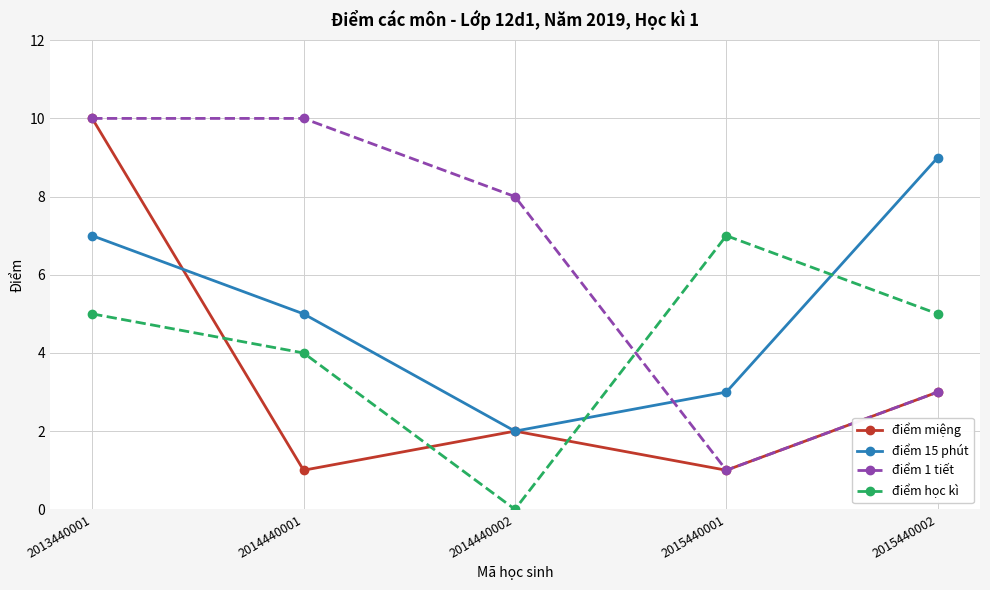

At which category is the sum across all series the highest?

2013440001